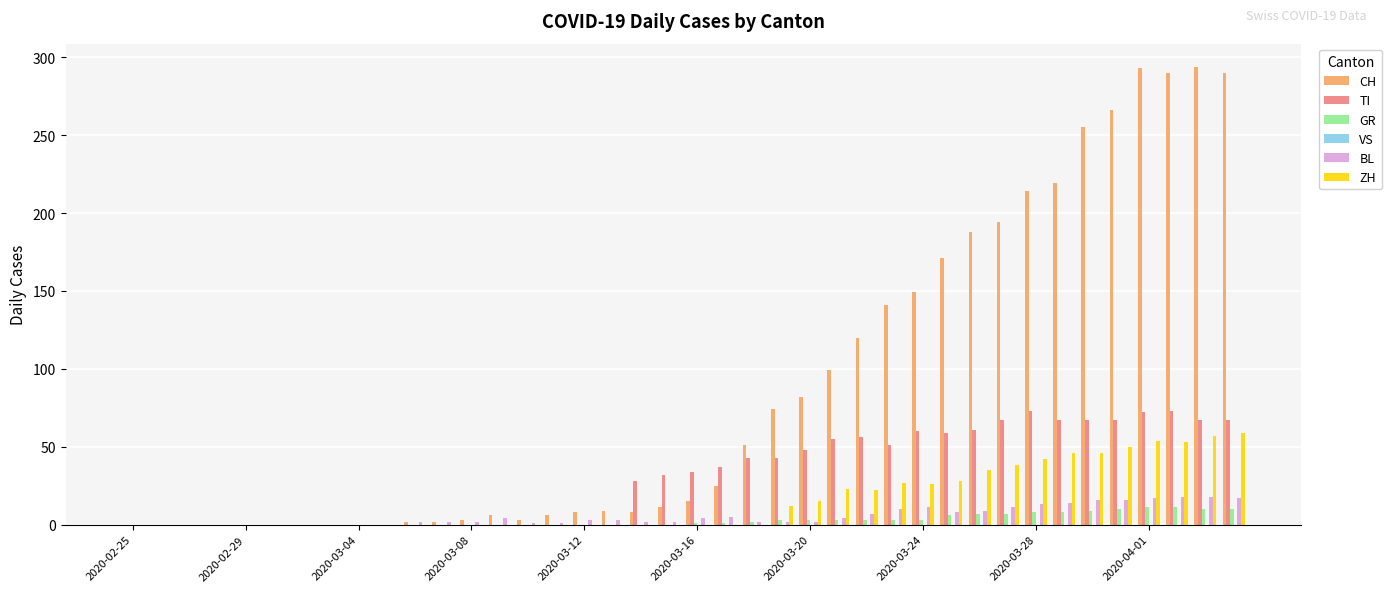

How many groups of bars are there?

40